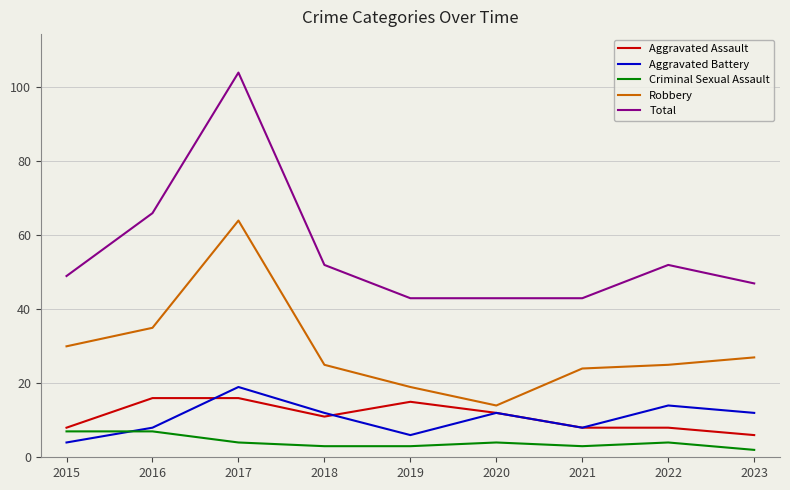

Which series has the largest range (max minus min)?

Total